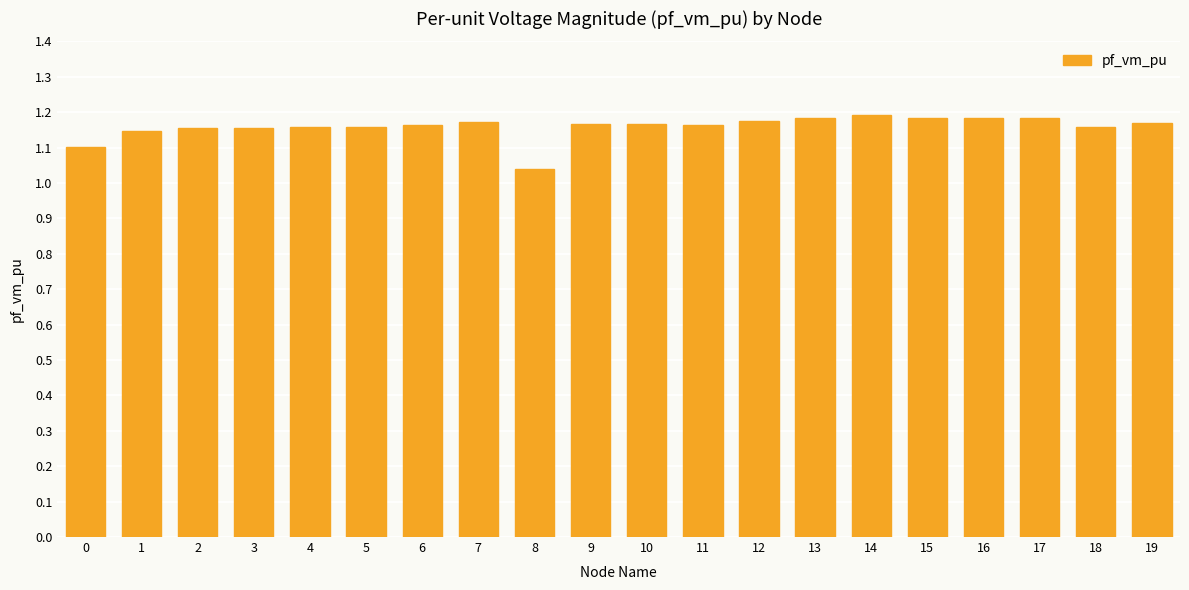

Which label corresponds to the smallest value in the chart?

8